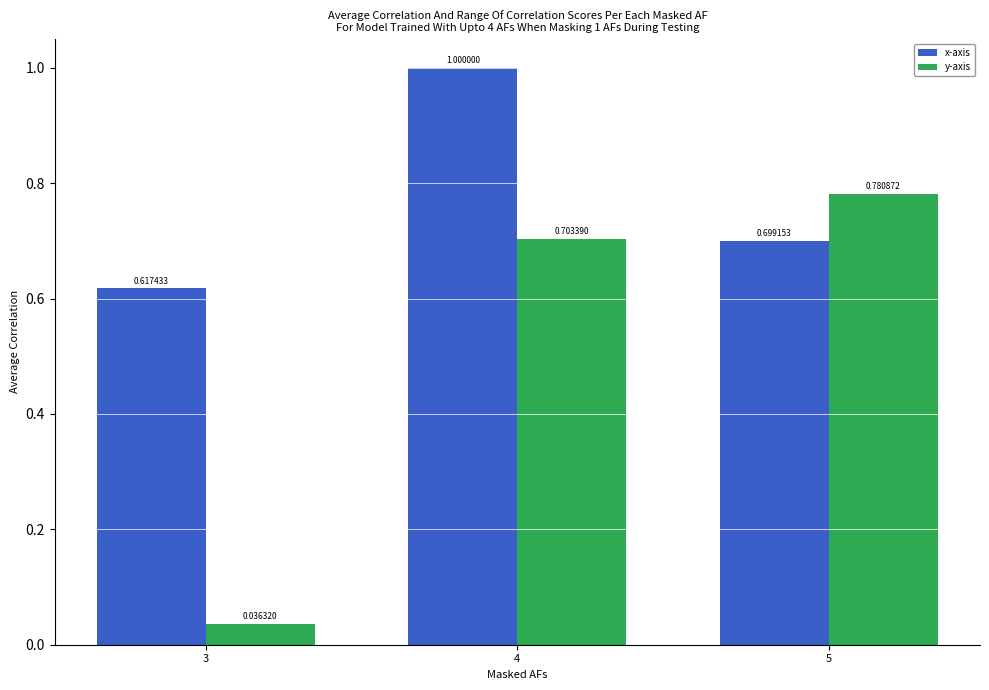

List the series in order of their peak value, highest first.

x-axis, y-axis